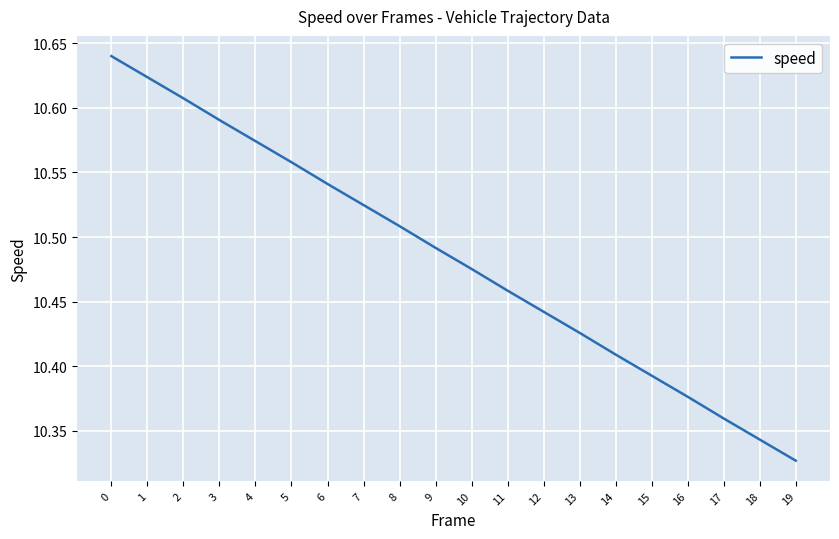

What is the change in value from 3 to 18?

-0.2